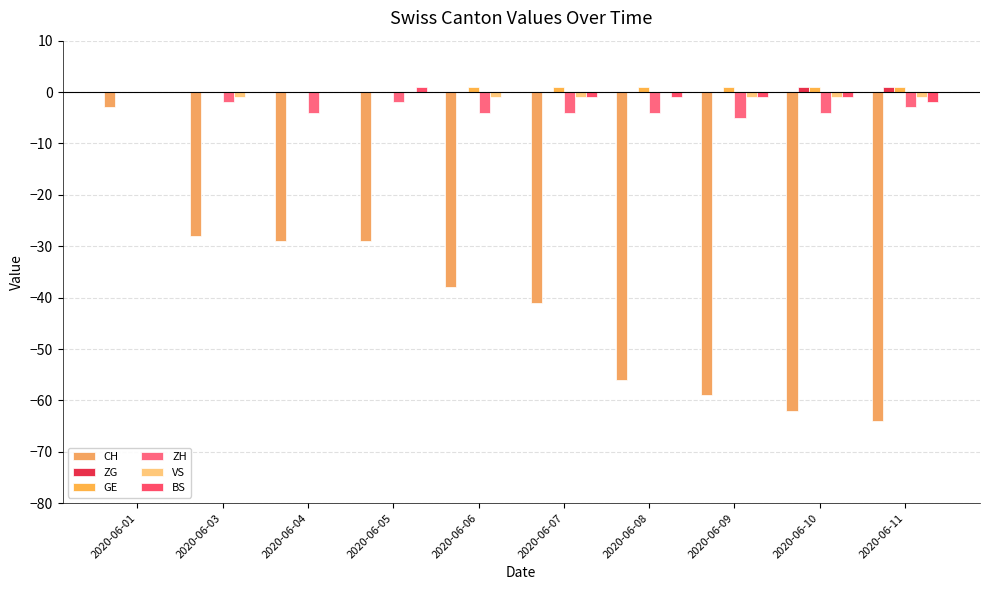

The VS series shows 0 at 2020-06-04. True or false?

True